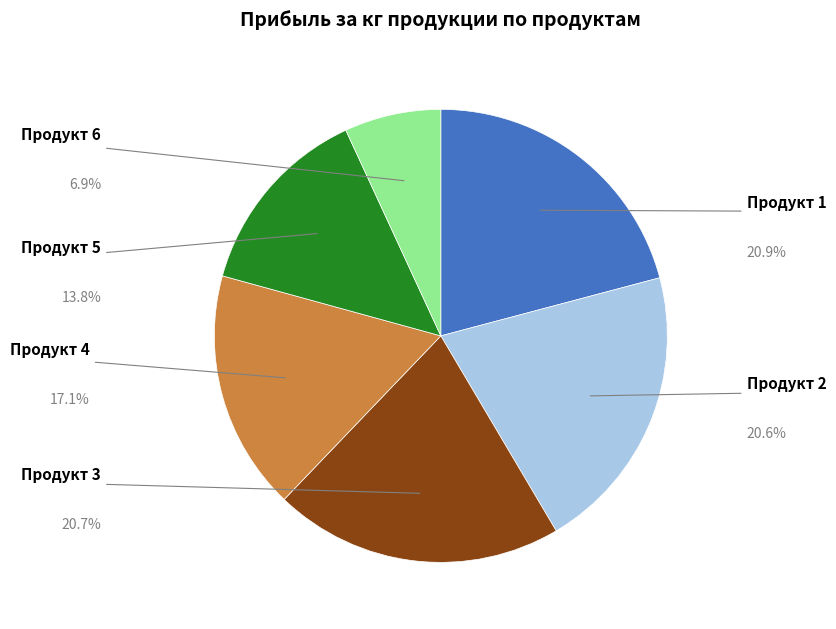

What percentage is NOT represented by Продукт 2?

79.4%